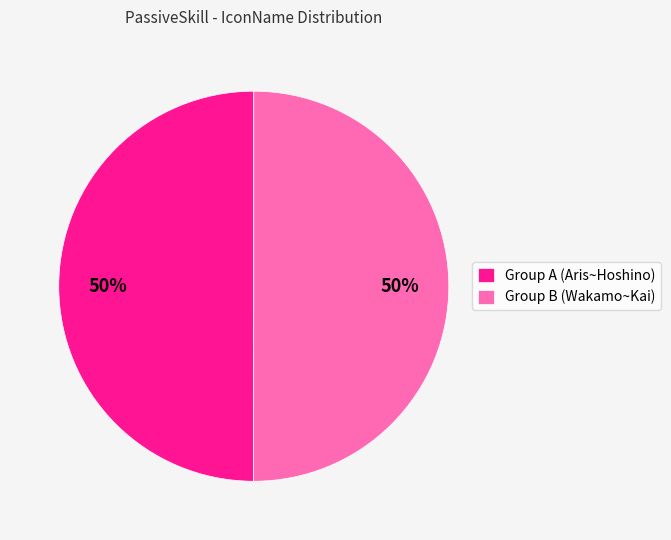

What percentage is the Group A (Aris~Hoshino) slice, to the nearest percent?

50%